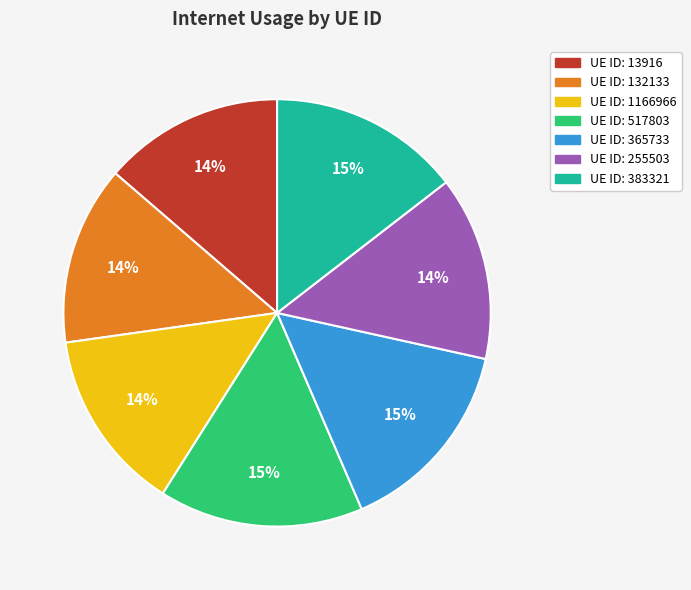

Is there a majority slice in this chart?

No